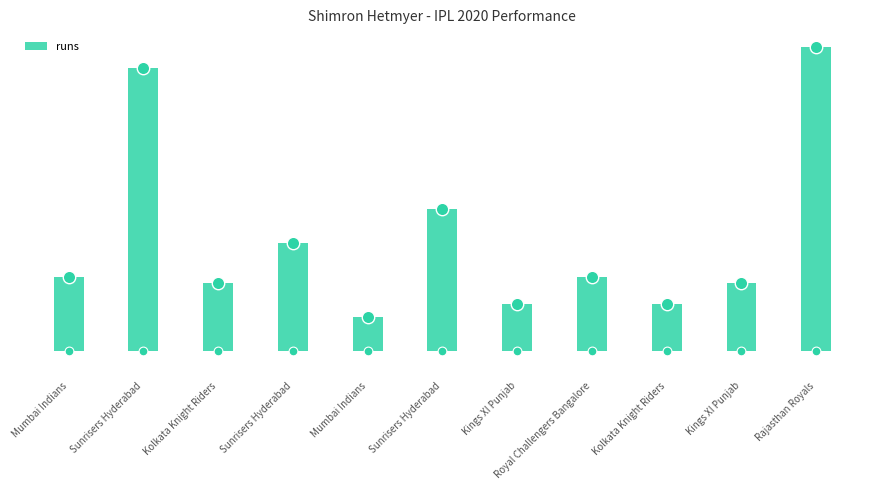

Which has a higher value, Kings XI Punjab or Sunrisers Hyderabad?

Sunrisers Hyderabad